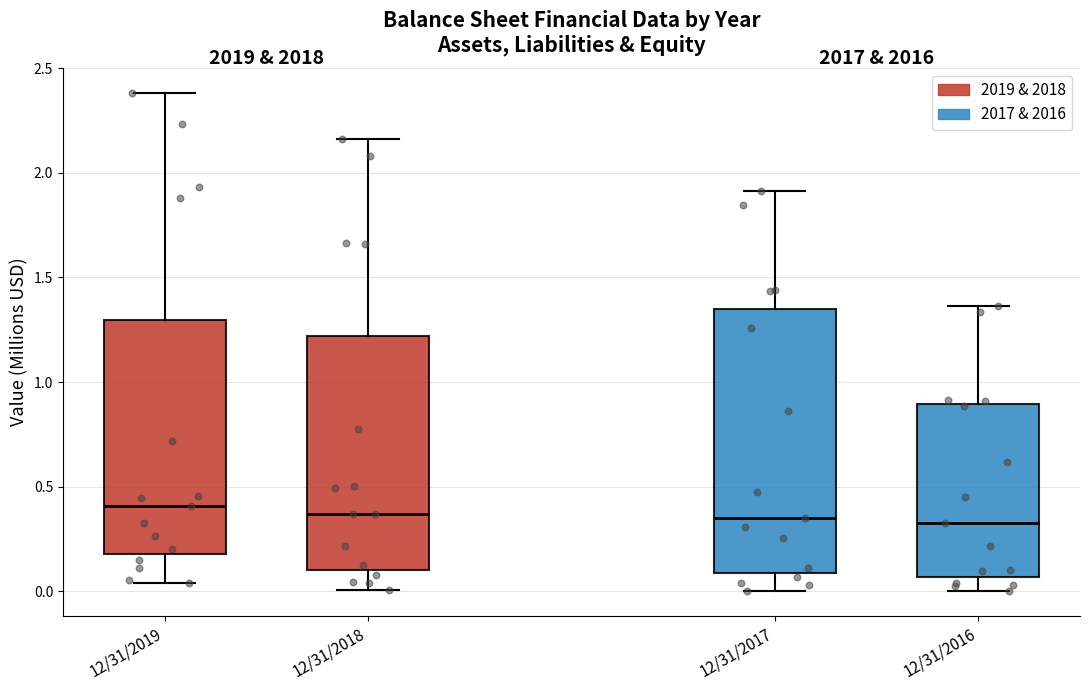

Where is the upper edge of the box for 12/31/2019 on the y-axis? The values are not printed on the chart, so give them approximately, as read against the axis.

1.30